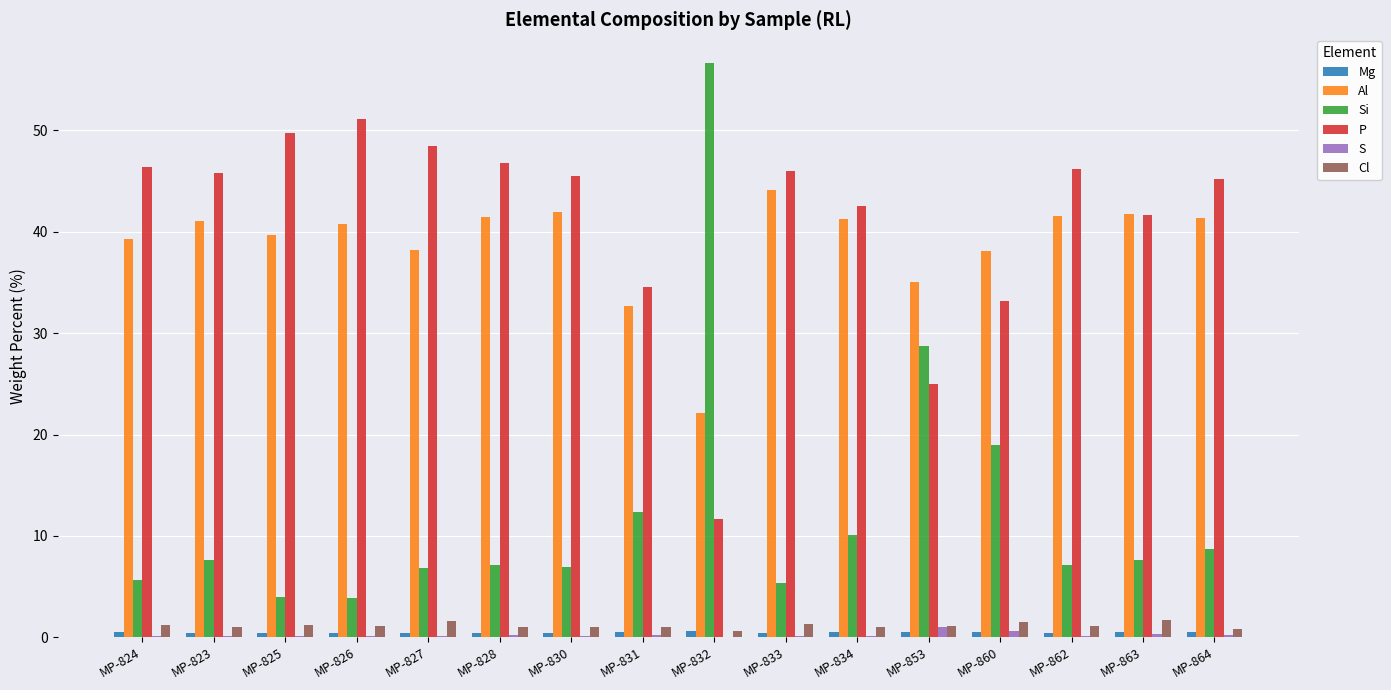

How many distinct data groups are displayed?

6